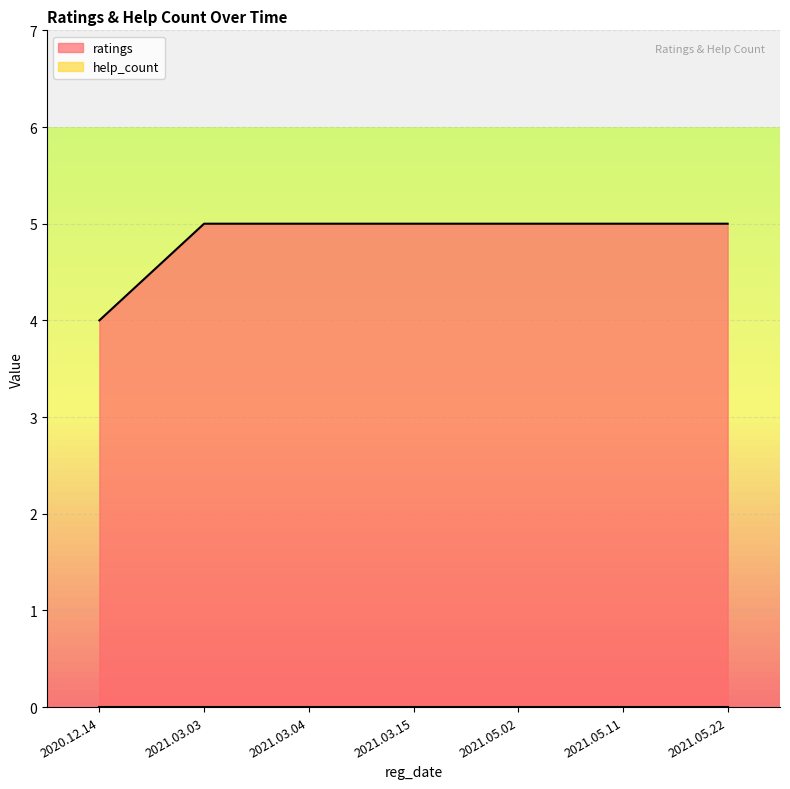

Which category has the highest value across all series?

2021.03.03